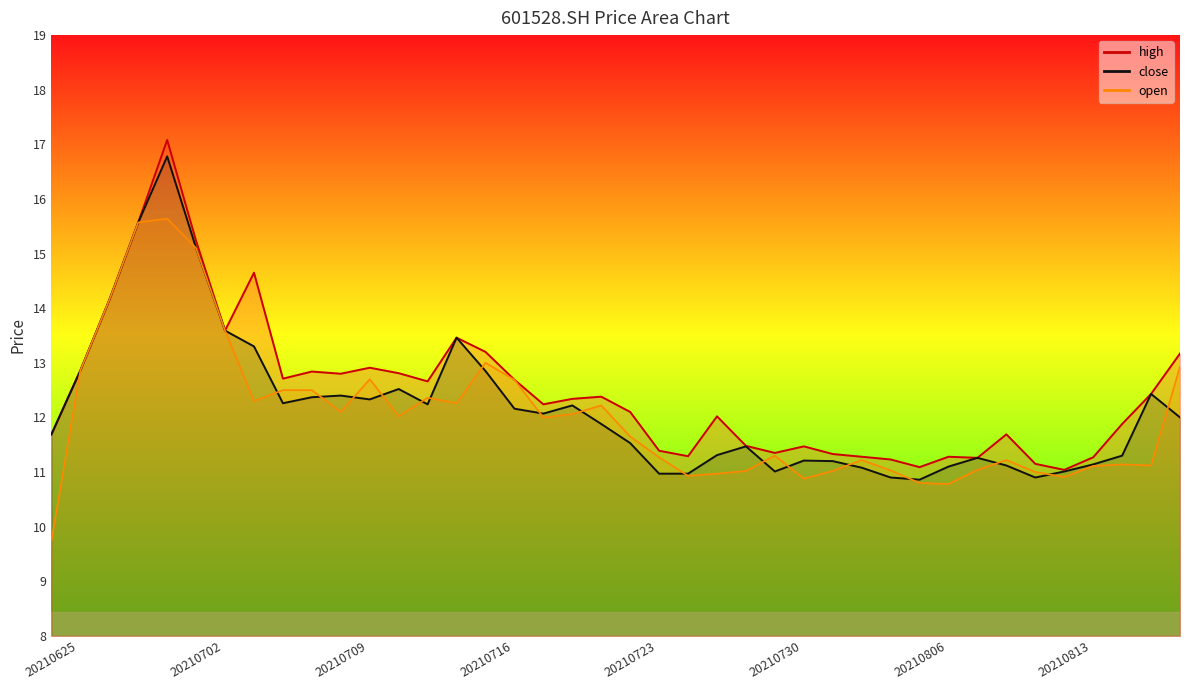

What is the lowest value of the high series?

11.0